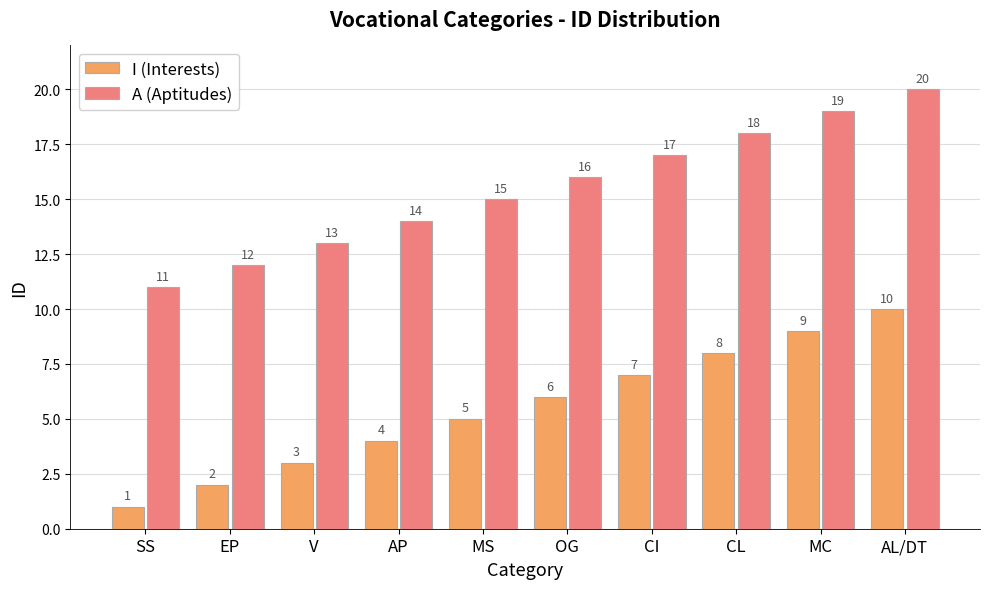

What are all the series names shown in the legend?

I (Interests), A (Aptitudes)